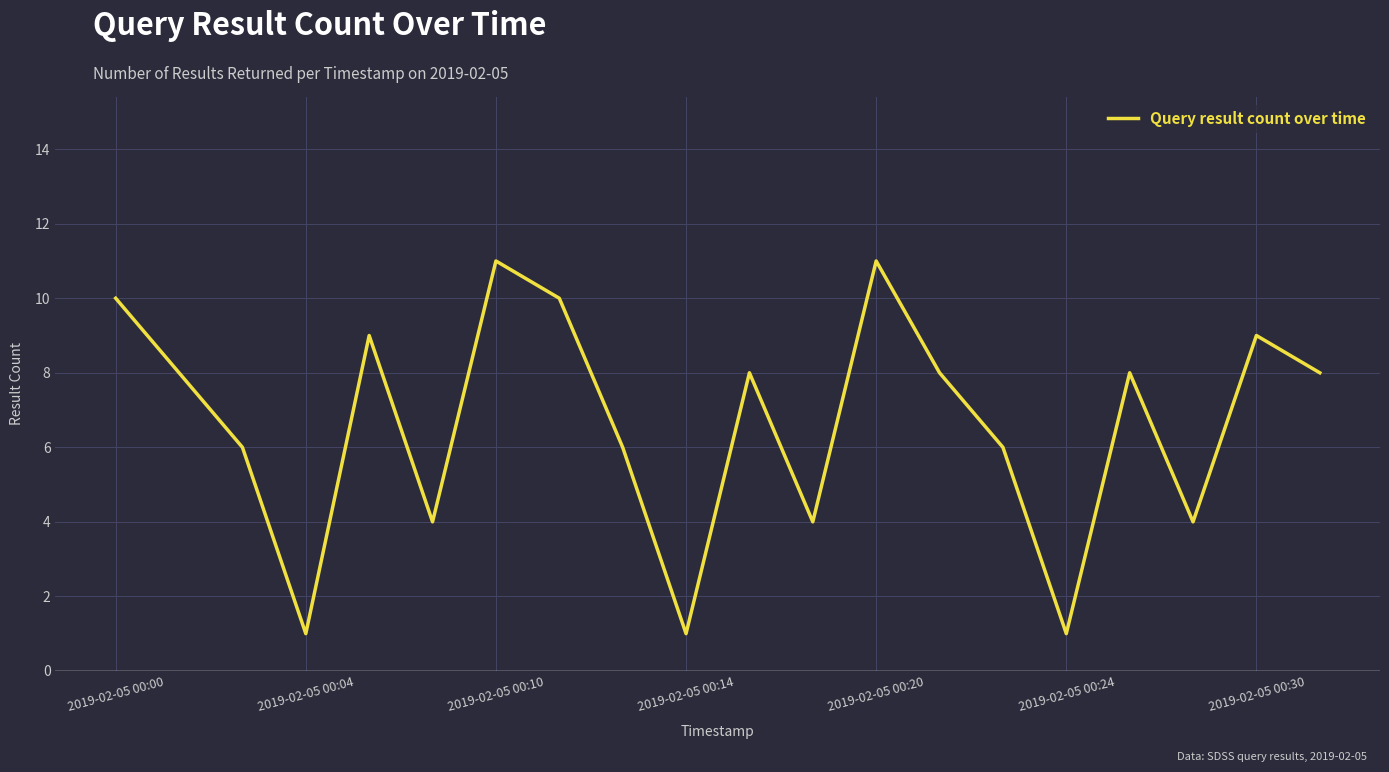

What is the difference between the maximum and minimum values?

10